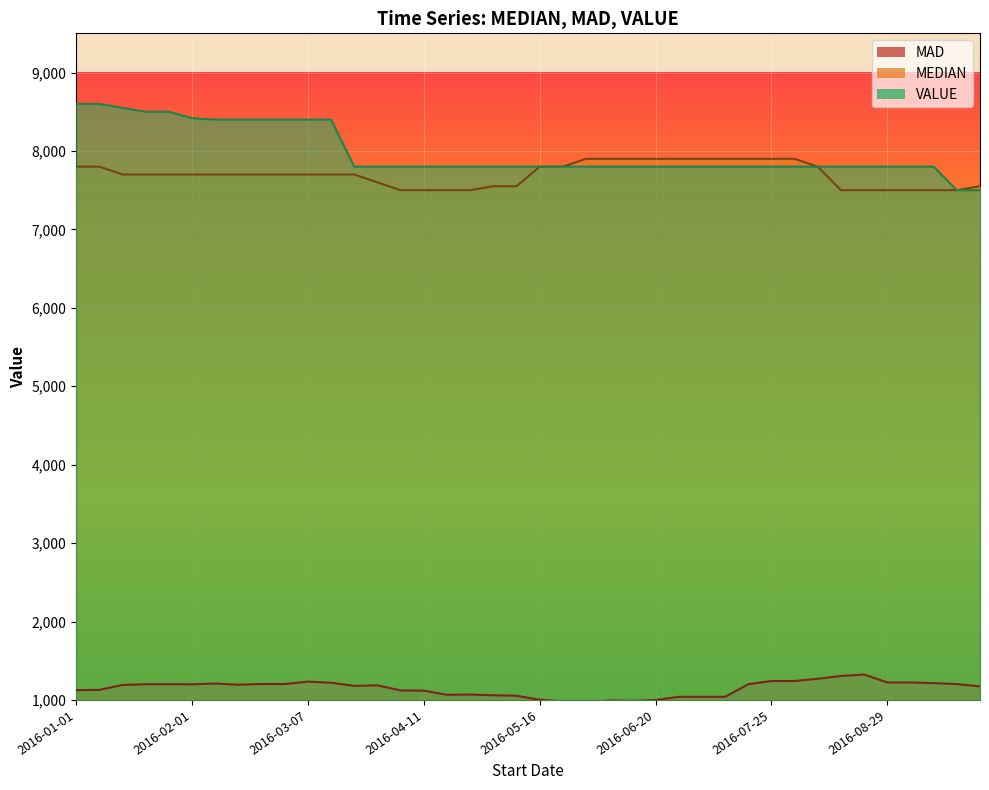

At how many categories does at least one series exceed 4655?

40